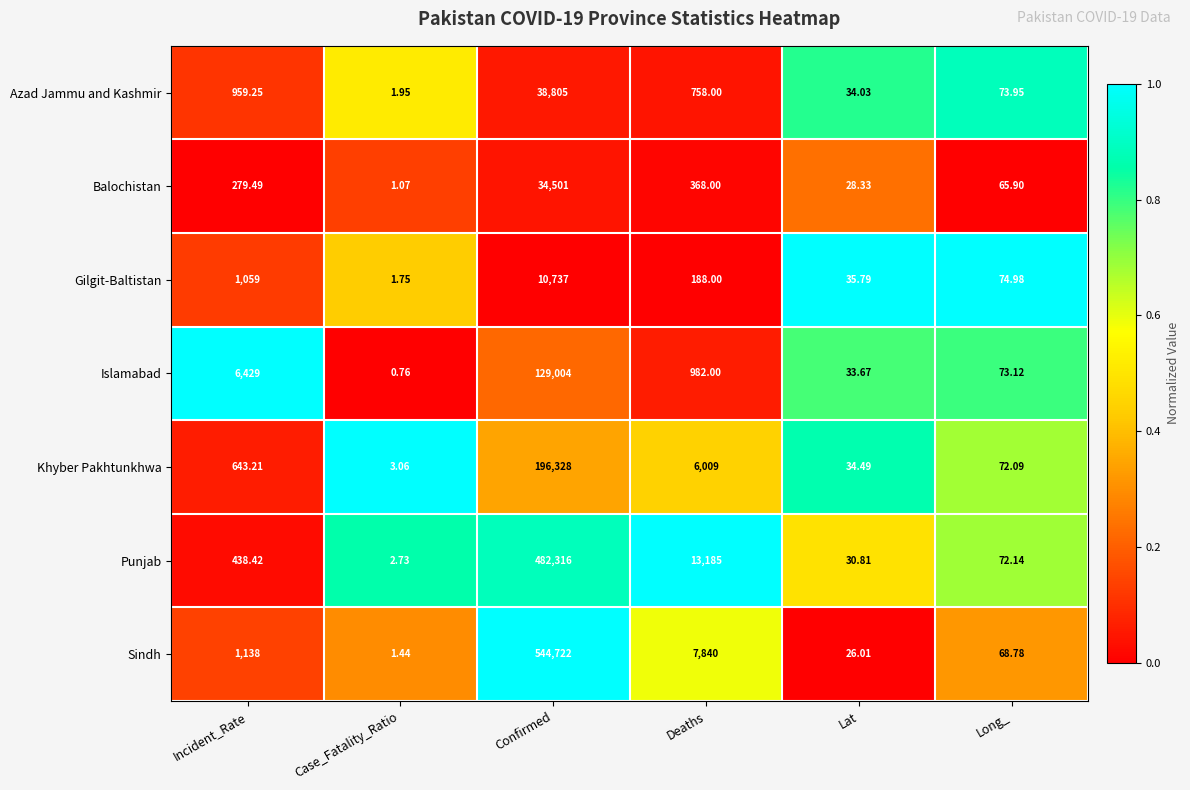

What is the maximum value shown in the chart?

544722.0